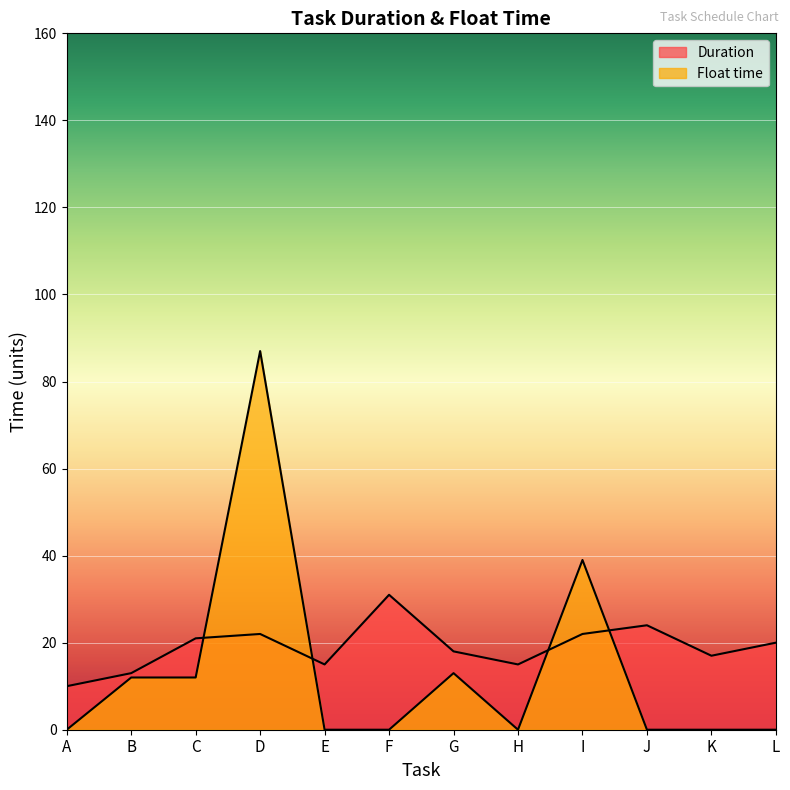

At how many categories does at least one series exceed 72?

1